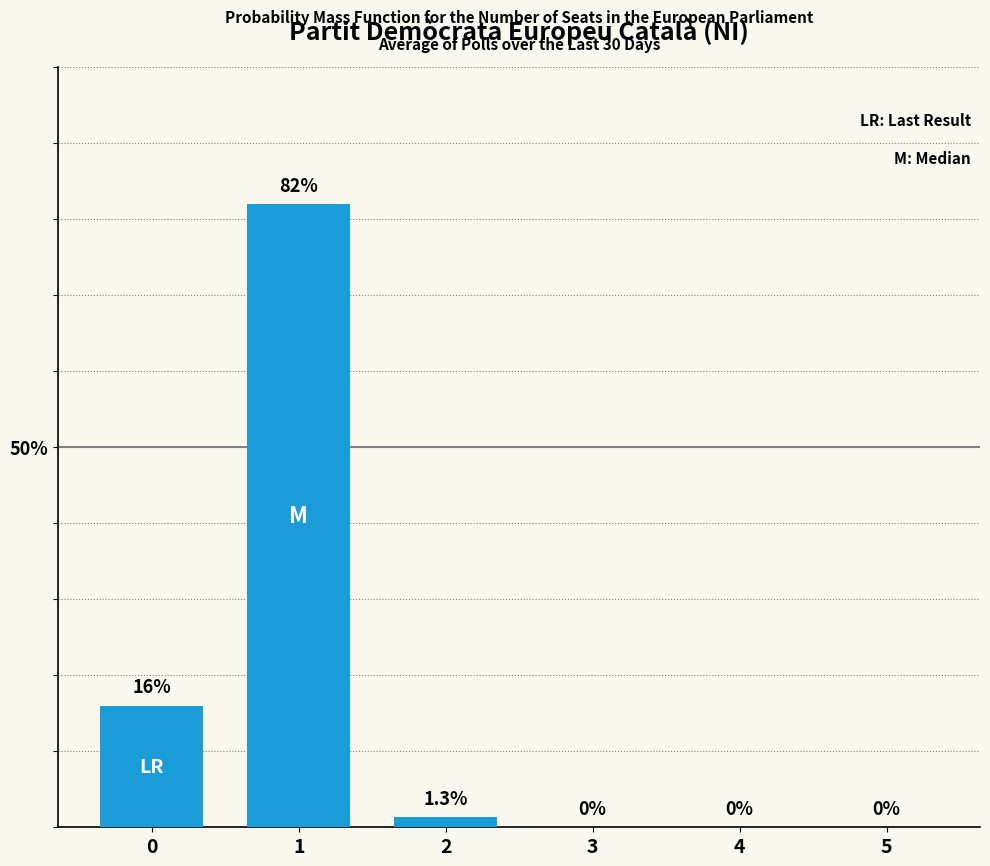

Is it true that the value at 0 is 16.0?

True